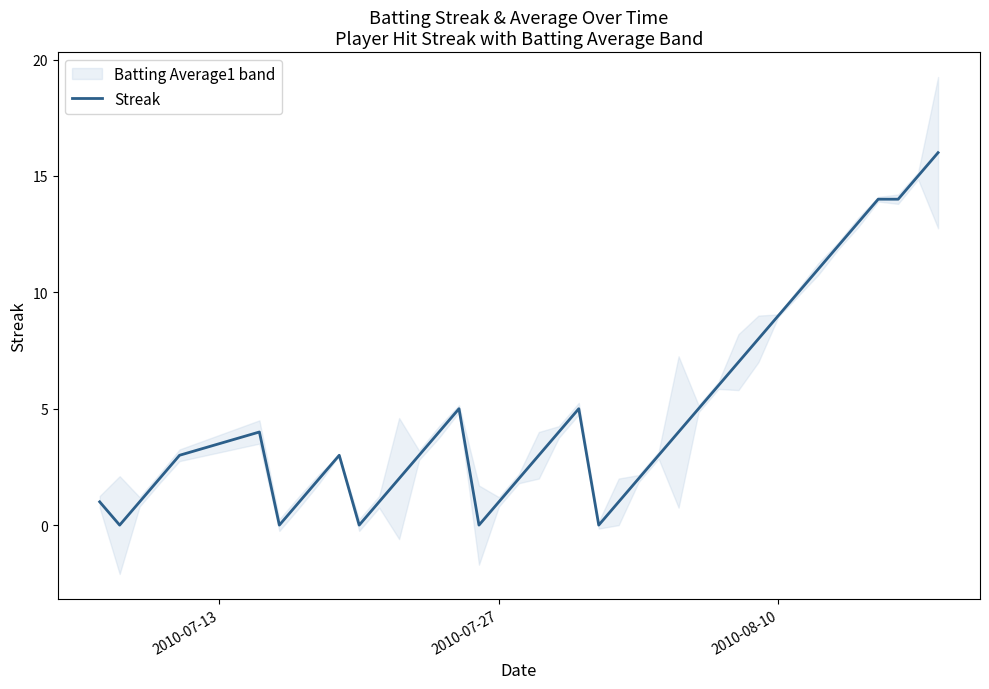

How many interior local peaks (higher than both neighbors) does the data have?

4